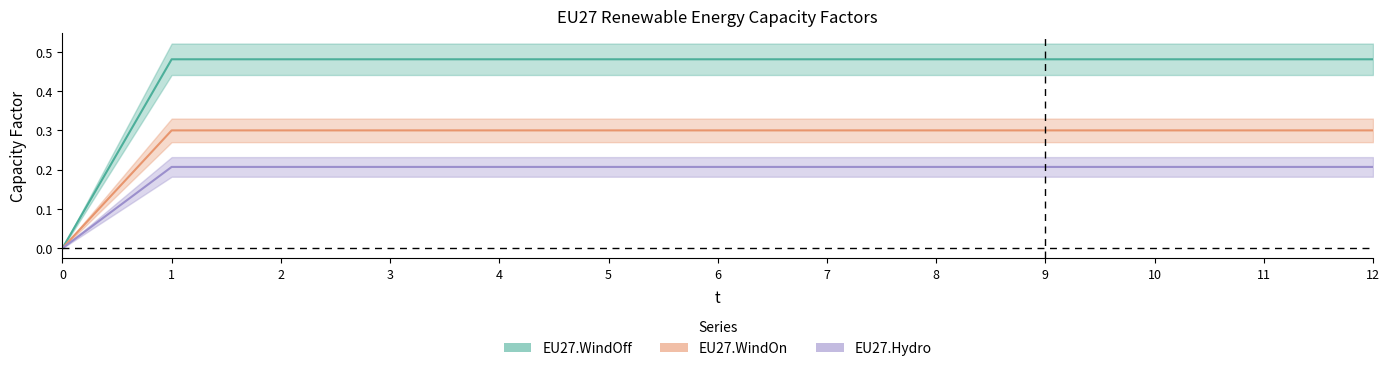

True or false: EU27.WindOff and EU27.WindOn cross at least once.

False